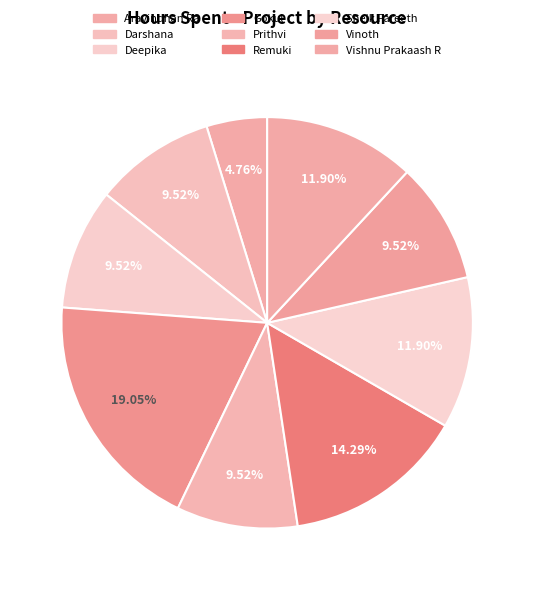

Rank the categories by value from lowest to highest.

Aravindhan Ra, Darshana, Deepika, Prithvi, Vinoth, Sheik Fareeth, Vishnu Prakaash R, Remuki, Gokul